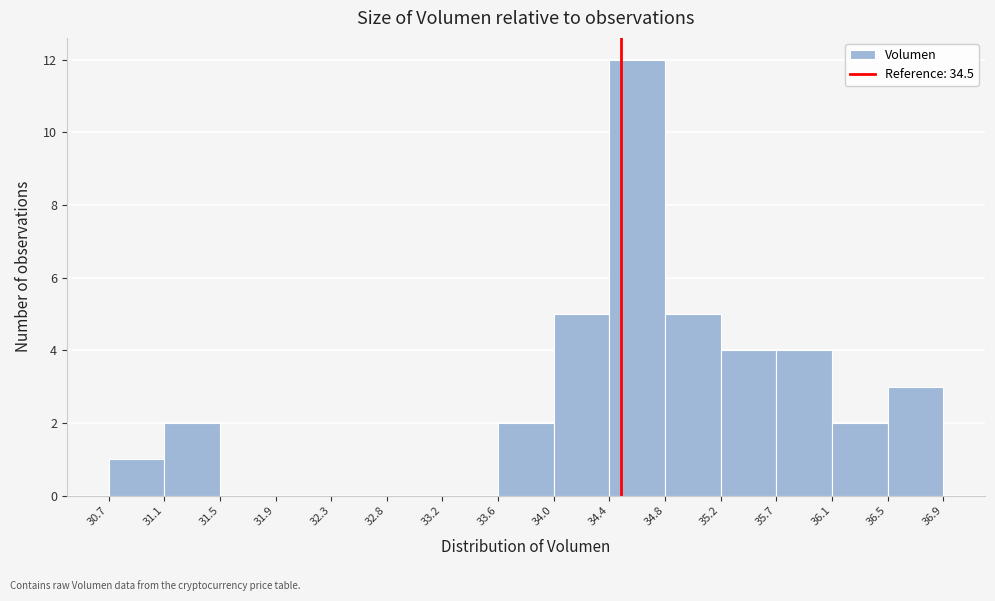

How tall is the bar that spans 34.0 to 34.4 on the x-axis? The values are not printed on the chart, so give them approximately, as read against the axis.

5